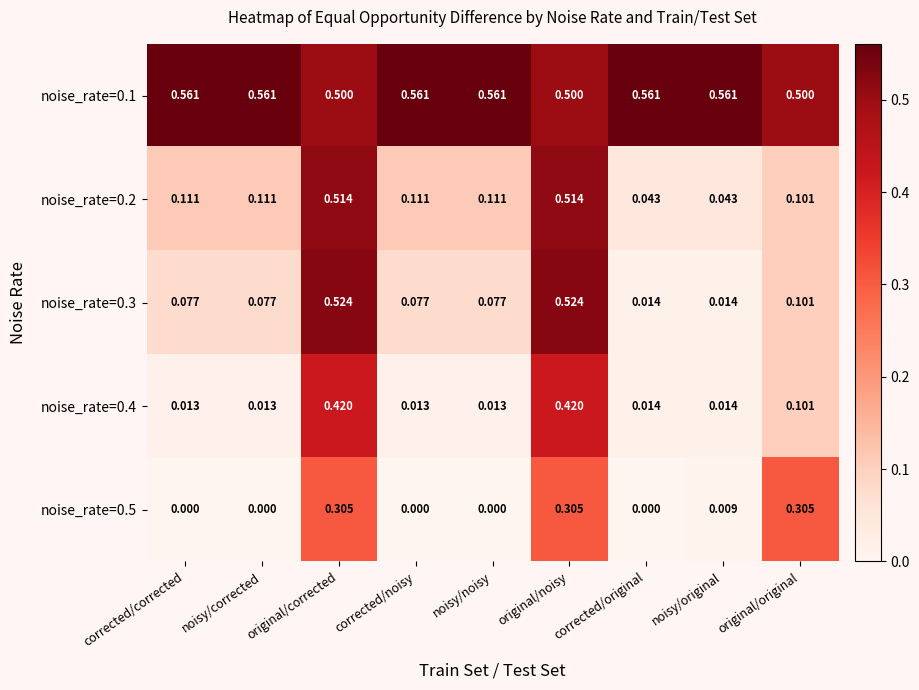

Is the value of noise_rate=0.3 at original/corrected greater than the value of noise_rate=0.5 at original/noisy?

Yes